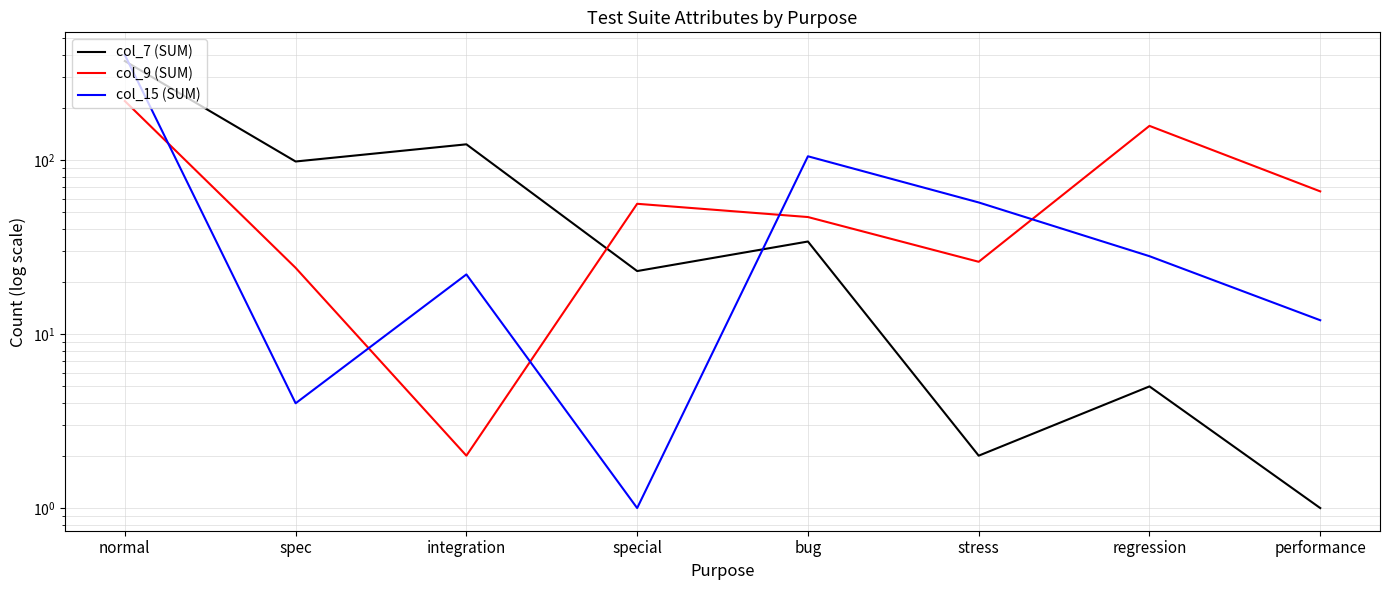

Which series ends up on top after the final intersection of col_9 (SUM) and col_7 (SUM)?

col_9 (SUM)